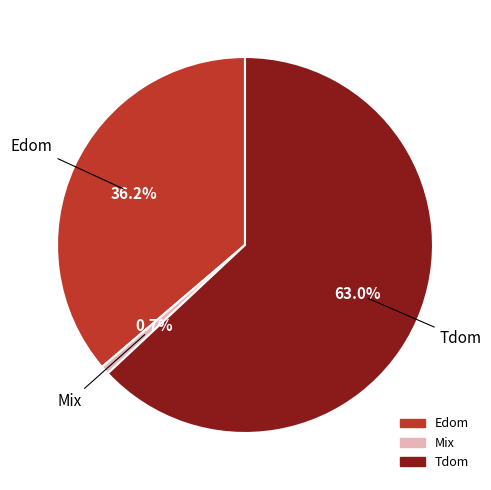

To the nearest percent, what is the difference between the largest and smallest slice percentages?

62%